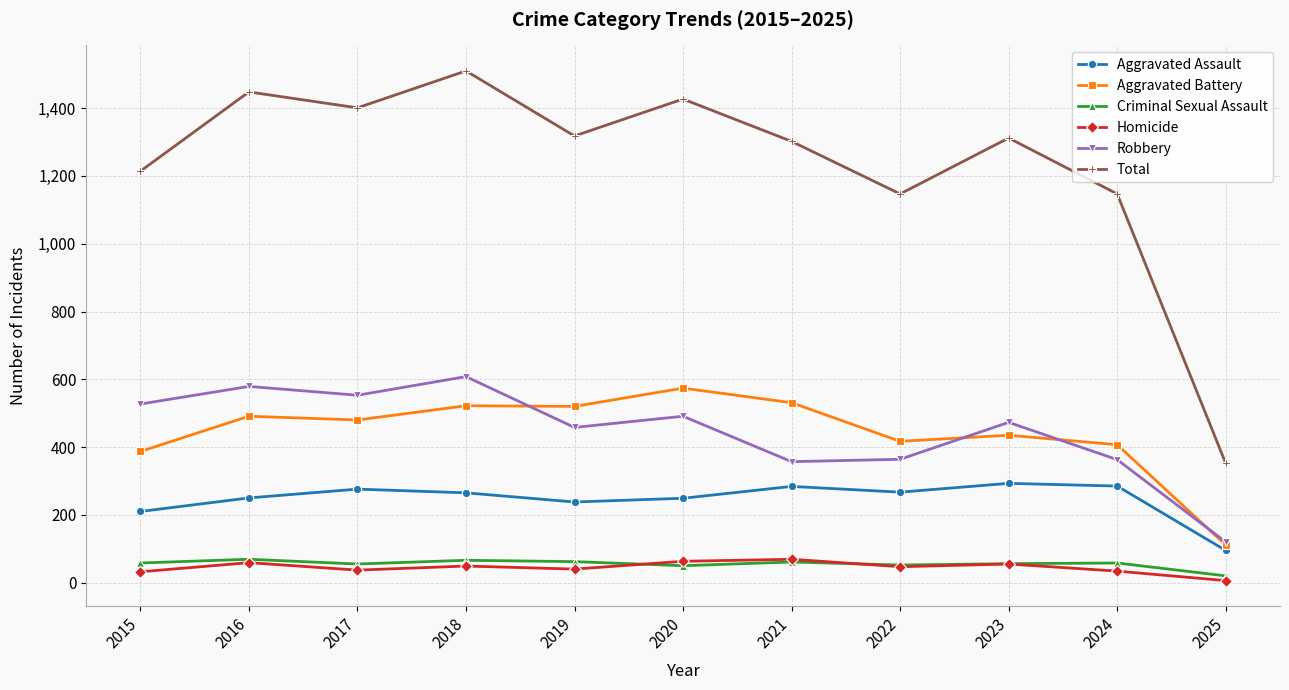

What is the highest value of the Aggravated Battery series?

574